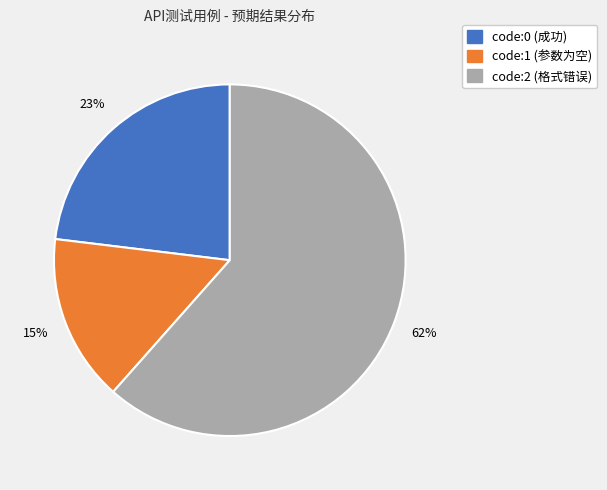

Is there any slice that represents more than half of the pie?

Yes